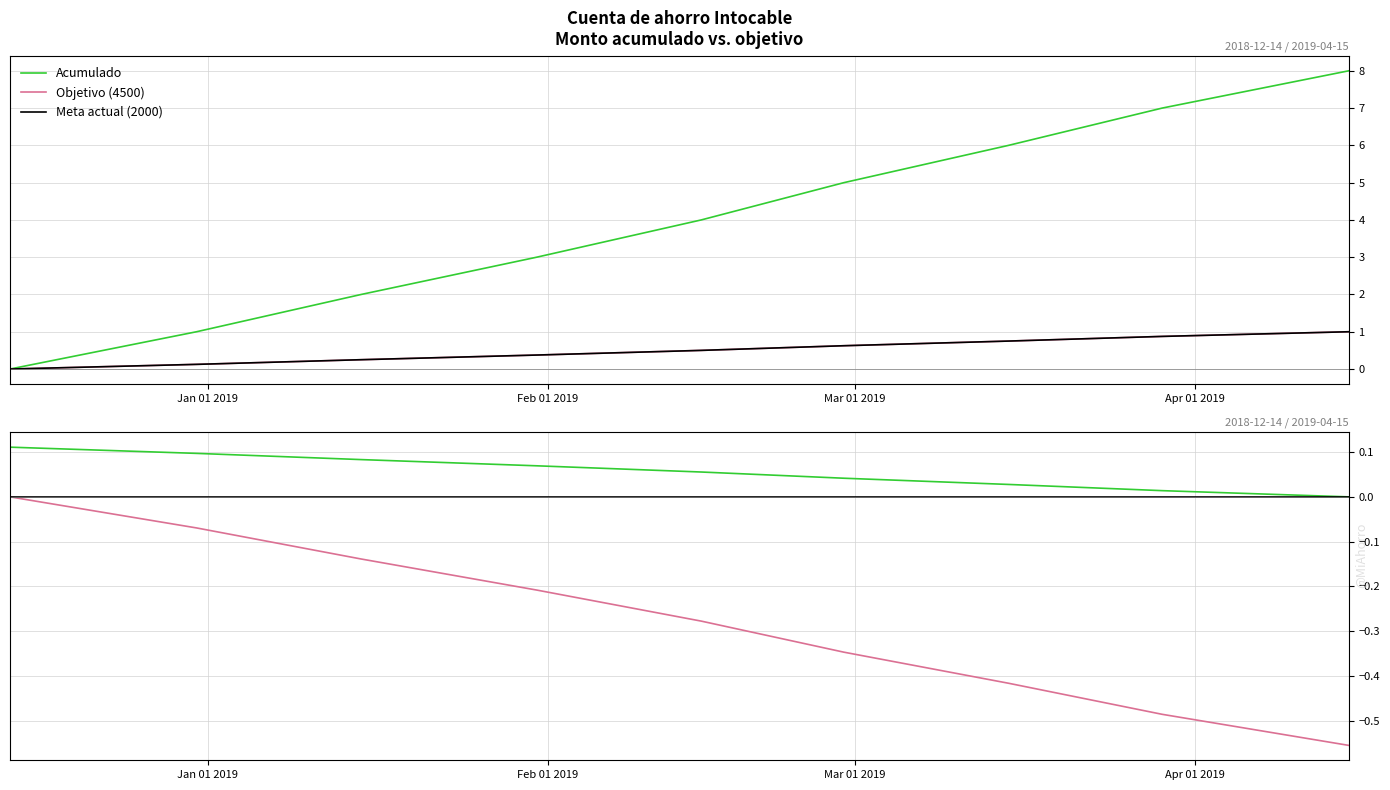

The Meta actual (2000) series shows 1.0 at 6. True or false?

False